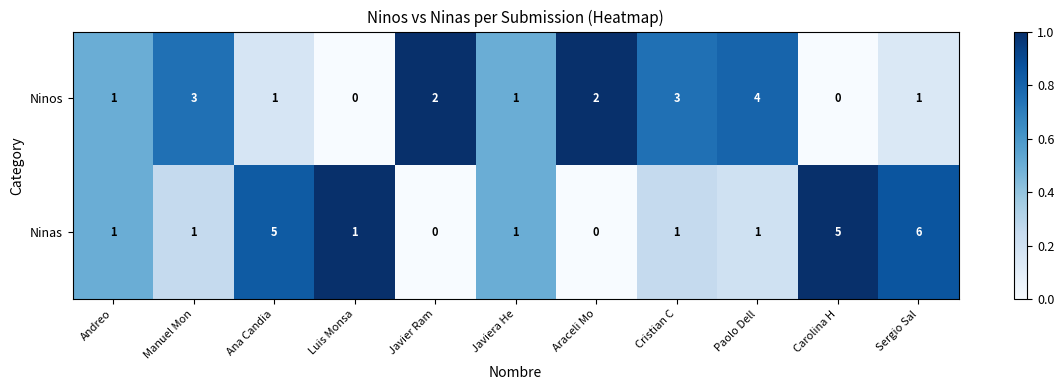

Reading left to right, transcribe all the data shown in this chart.

Ninos: 1	3	1	0	2	1	2	3	4	0	1
Ninas: 1	1	5	1	0	1	0	1	1	5	6